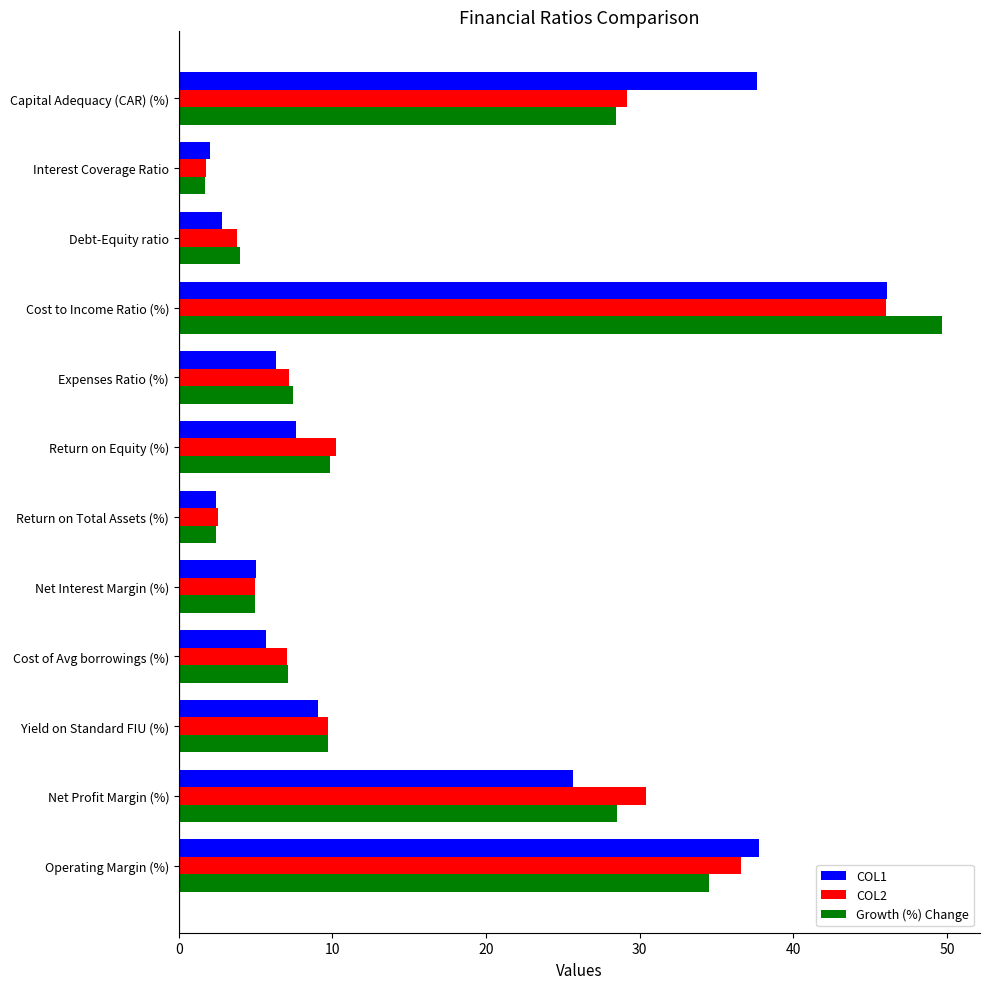

The COL1 series shows 4.0 at Yield on Standard FIU (%). True or false?

False